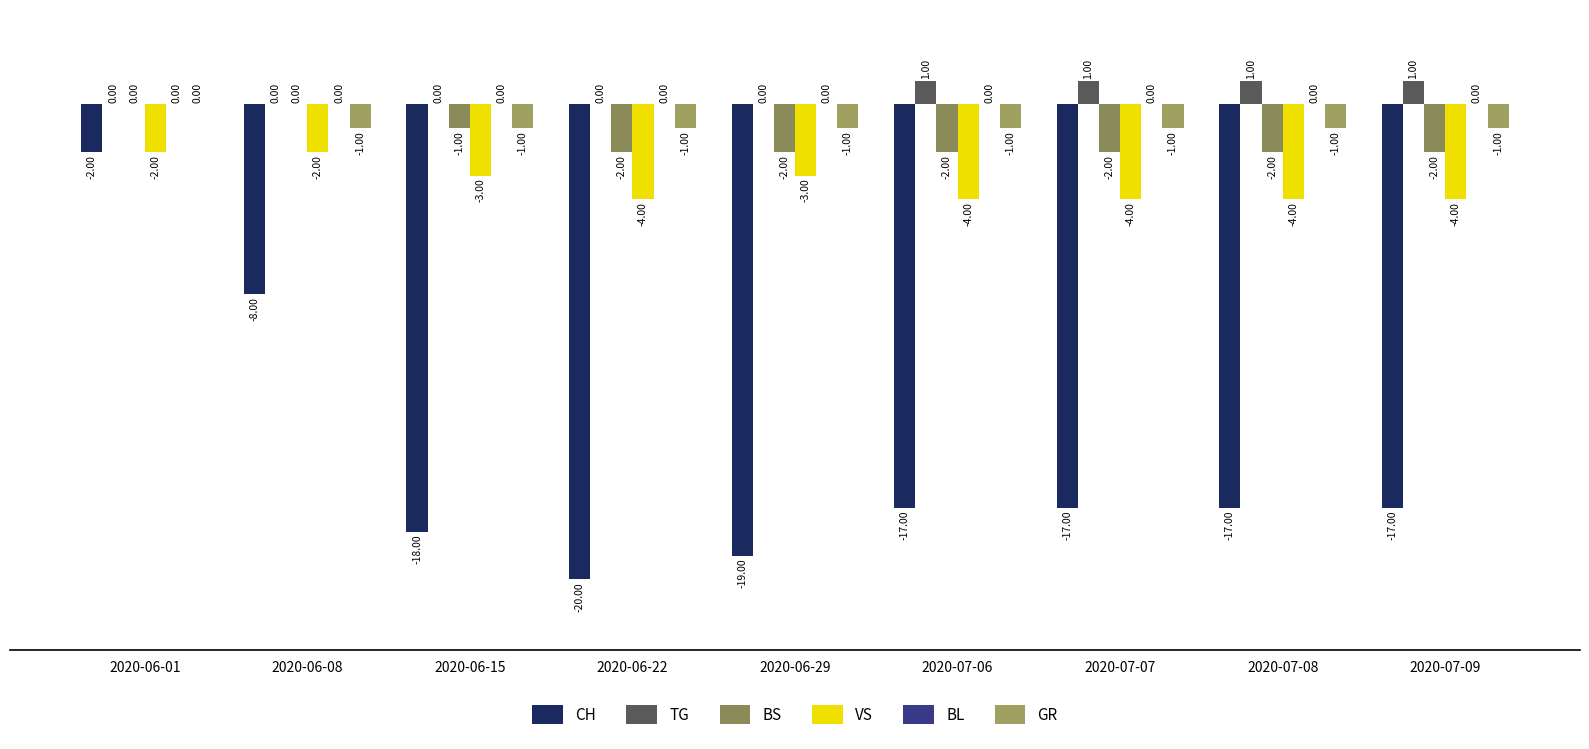

How many series are shown in this chart?

5